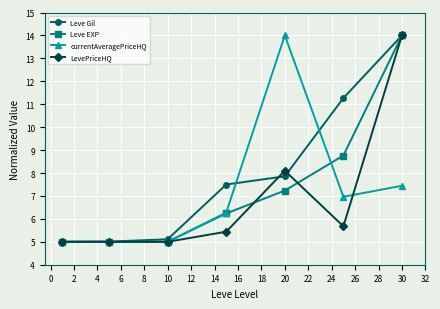

What is the value of the Leve Gil point at the 2nd from the left?

5.0